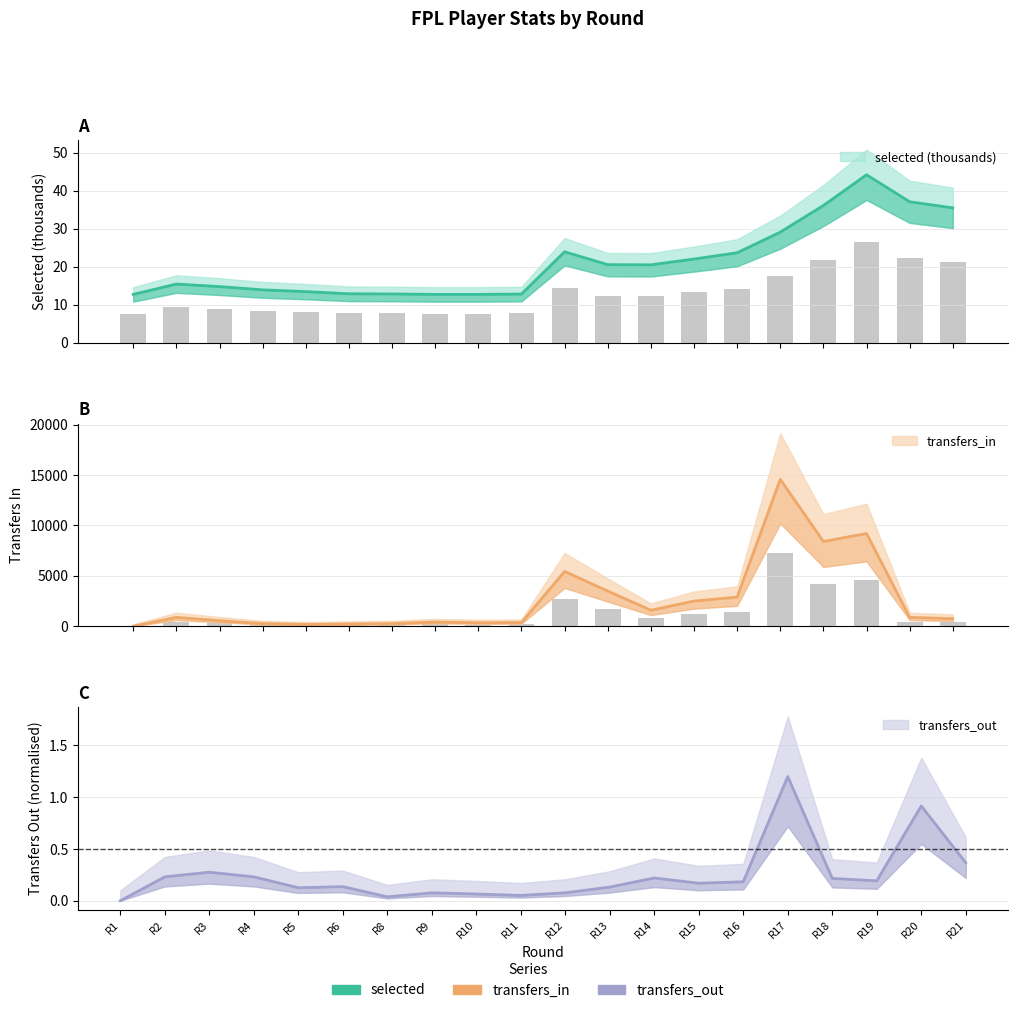

At which label does selected first exceed 20?

12